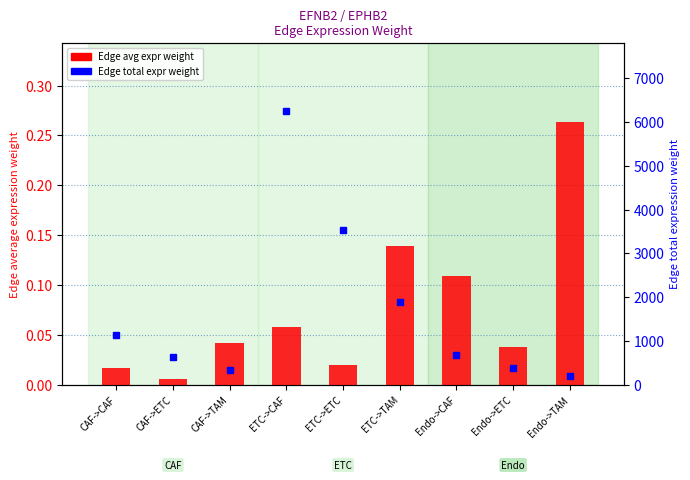

Where is Edge avg expr weight nearest to the value 0?

CAF->ETC